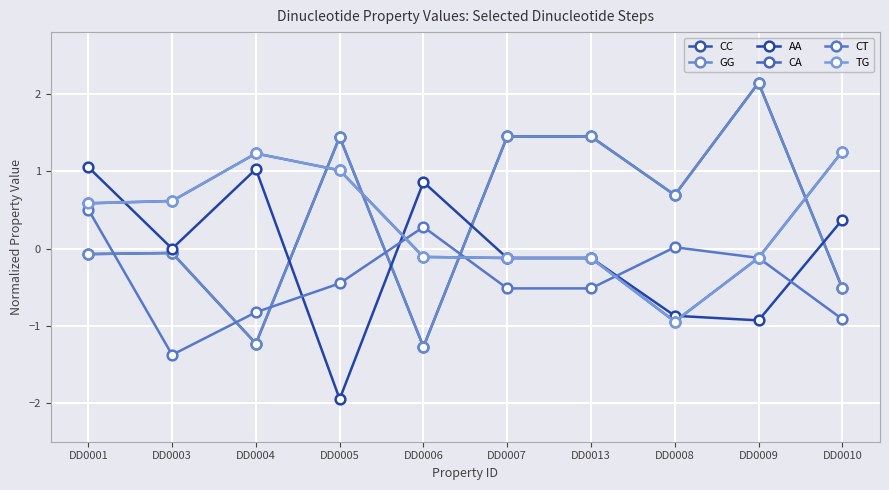

Reading left to right, what are all the values shown in this chart?

CC: -0.1	-0.1	-1.2	1.4	-1.3	1.4	1.4	0.7	2.1	-0.5
GG: -0.1	-0.1	-1.2	1.4	-1.3	1.4	1.4	0.7	2.1	-0.5
AA: 1.1	-0.0	1.0	-1.9	0.9	-0.1	-0.1	-0.9	-0.9	0.4
CA: 0.6	0.6	1.2	1.0	-0.1	-0.1	-0.1	-0.9	-0.1	1.3
CT: 0.5	-1.4	-0.8	-0.5	0.3	-0.5	-0.5	0.0	-0.1	-0.9
TG: 0.6	0.6	1.2	1.0	-0.1	-0.1	-0.1	-0.9	-0.1	1.3